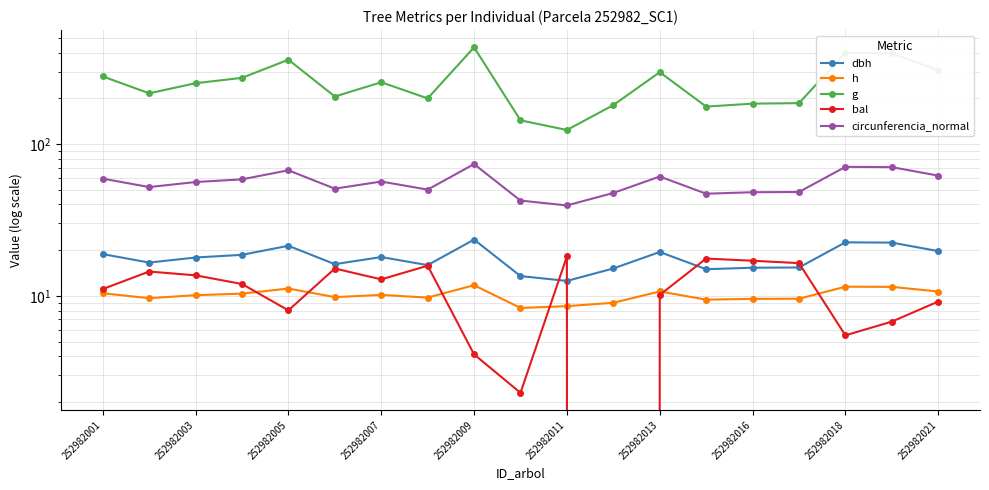

True or false: bal has a value of 2.5 at 252982013.

False